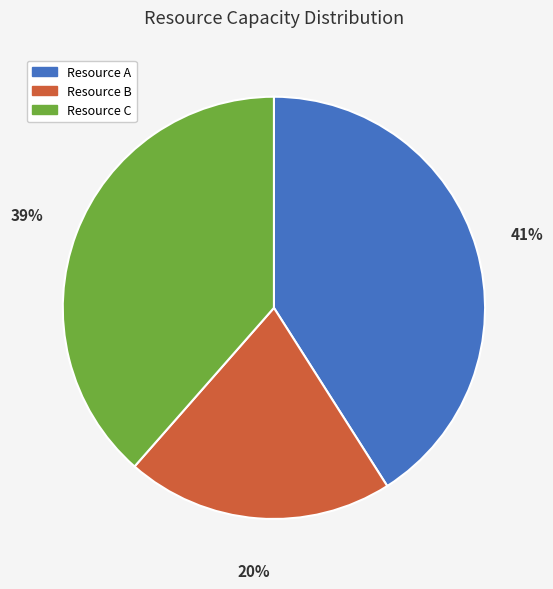

Does any single category account for the majority?

No